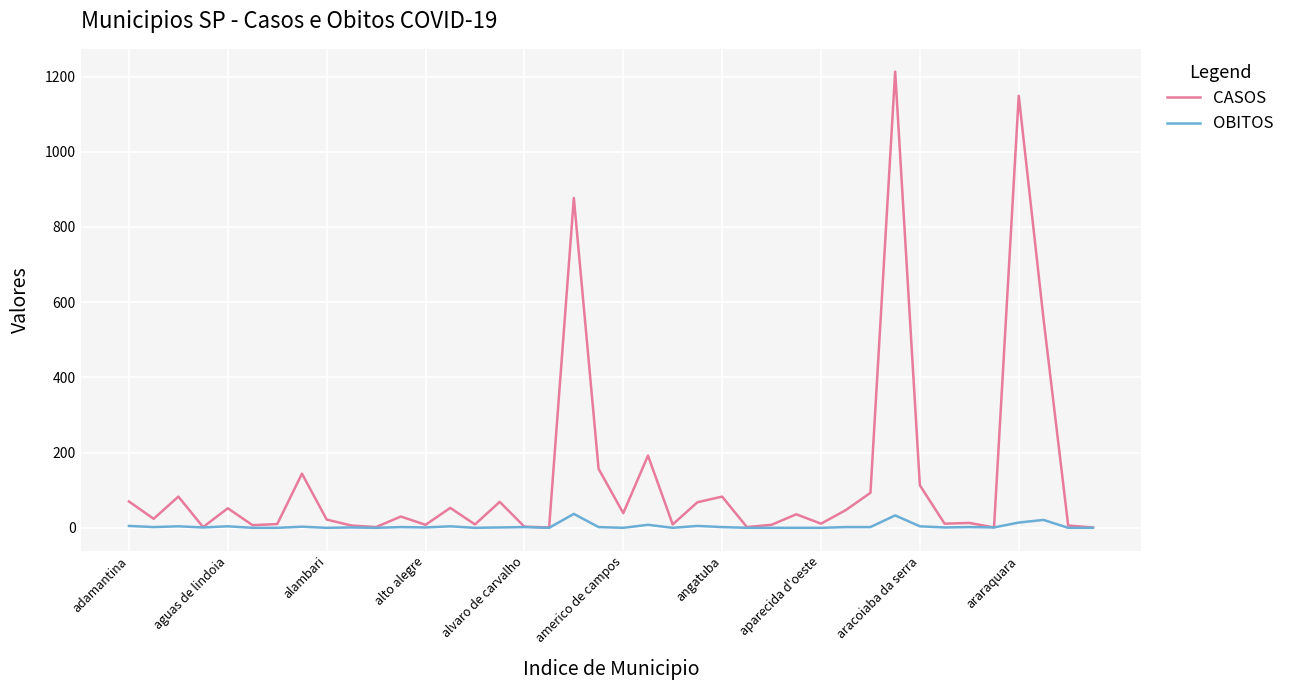

Rank the series by their maximum value, from highest to lowest.

CASOS, OBITOS